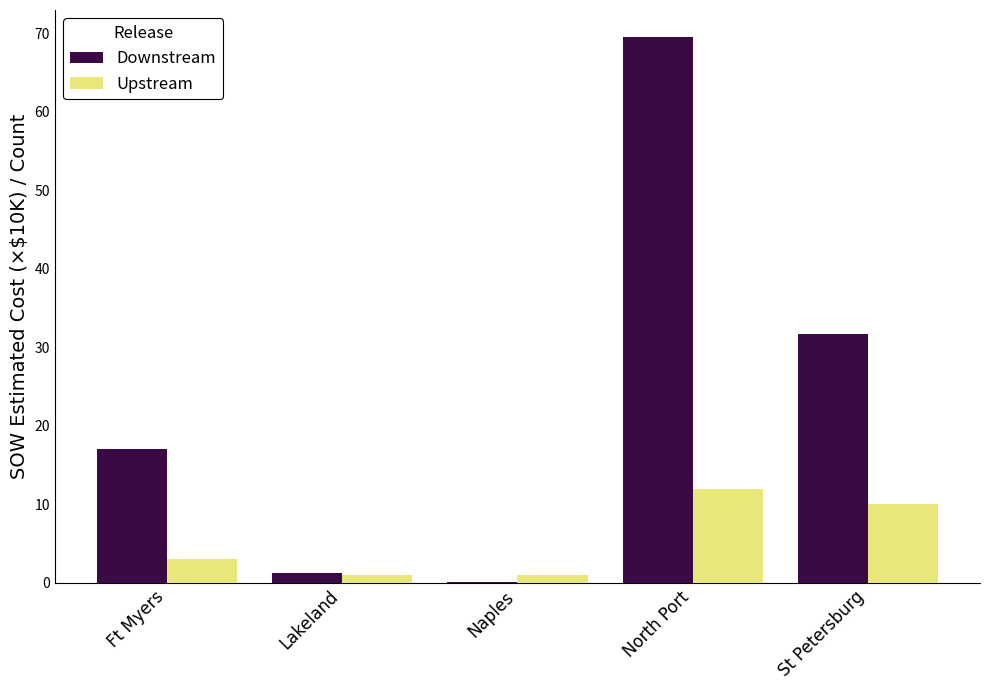

Is it true that Upstream equals 14.9 at St Petersburg?

False